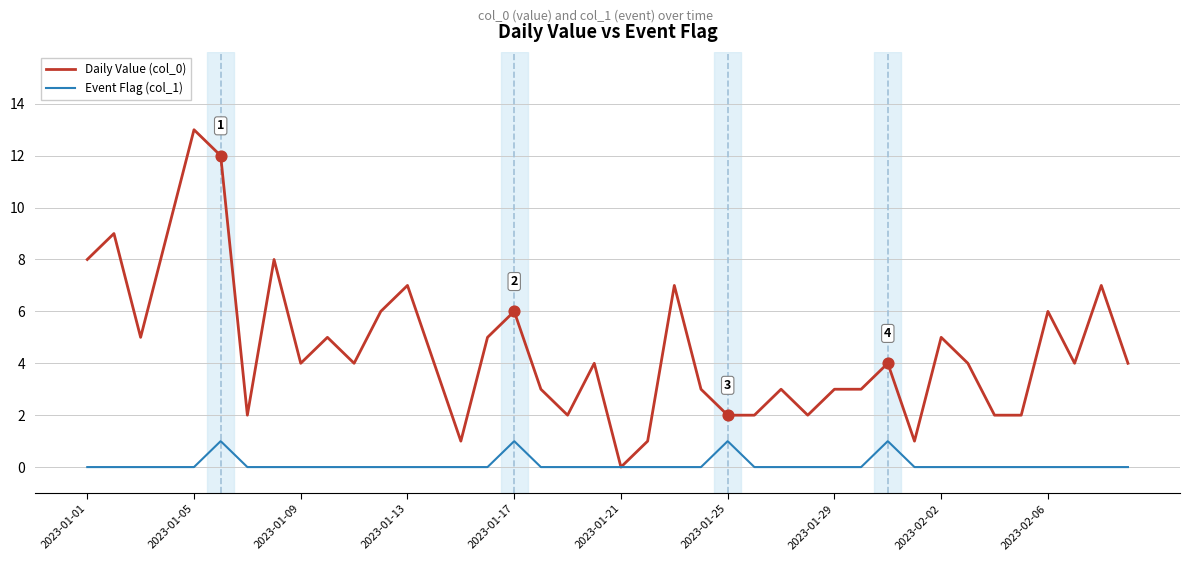

Which series has the largest range (max minus min)?

Daily Value (col_0)